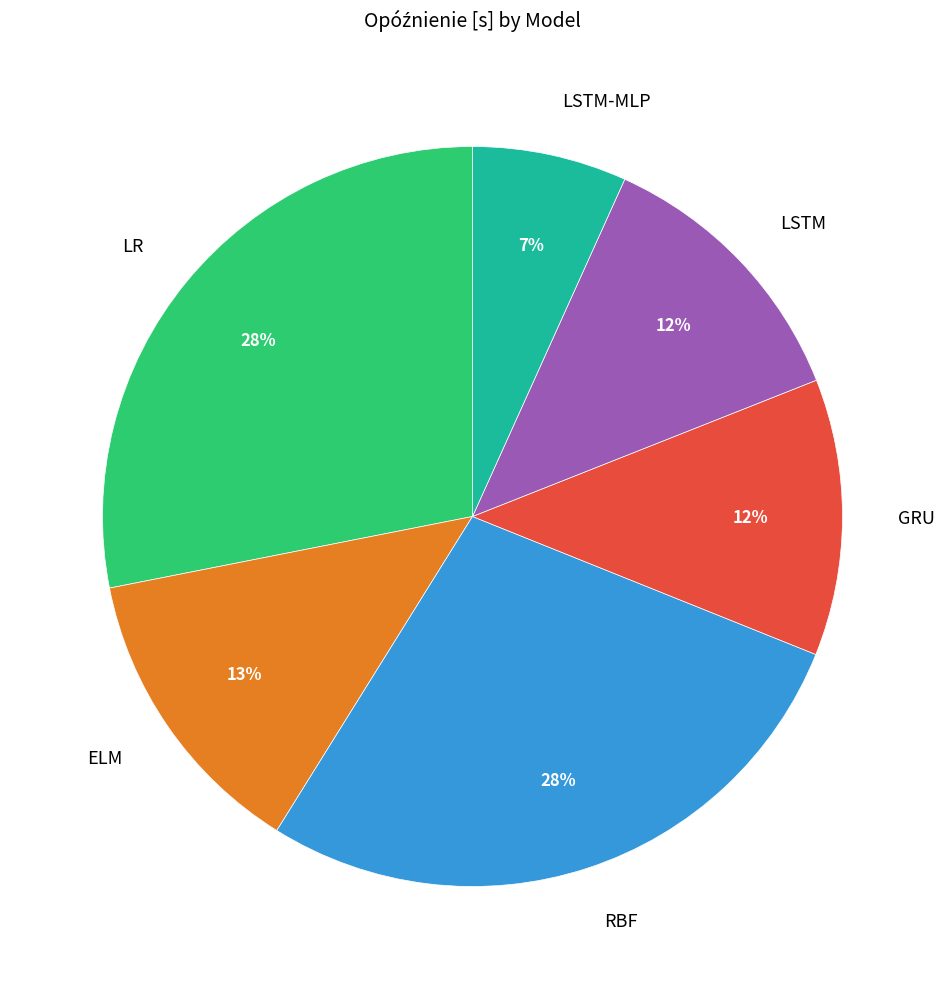

To the nearest percent, what portion does GRU represent?

12%